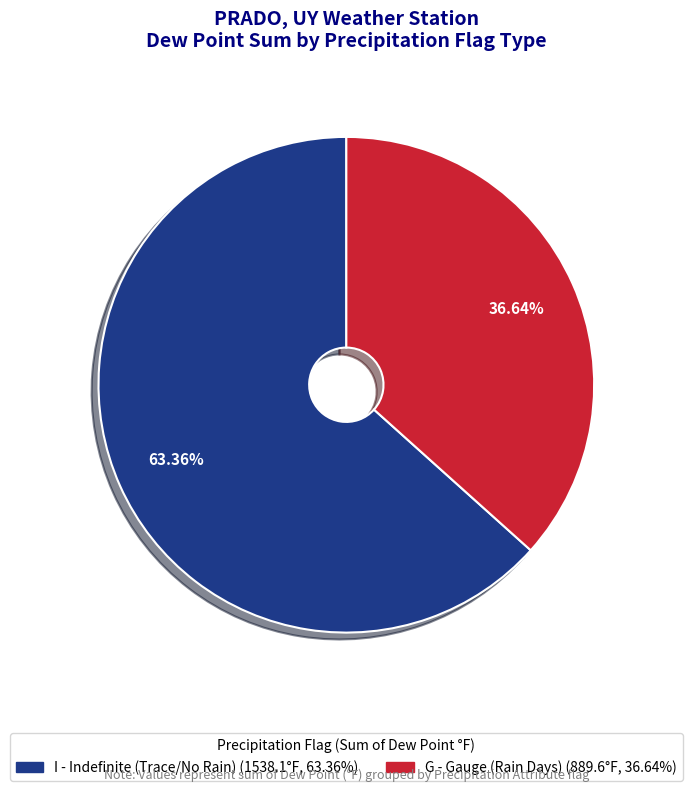

Is there any slice that represents more than half of the pie?

Yes